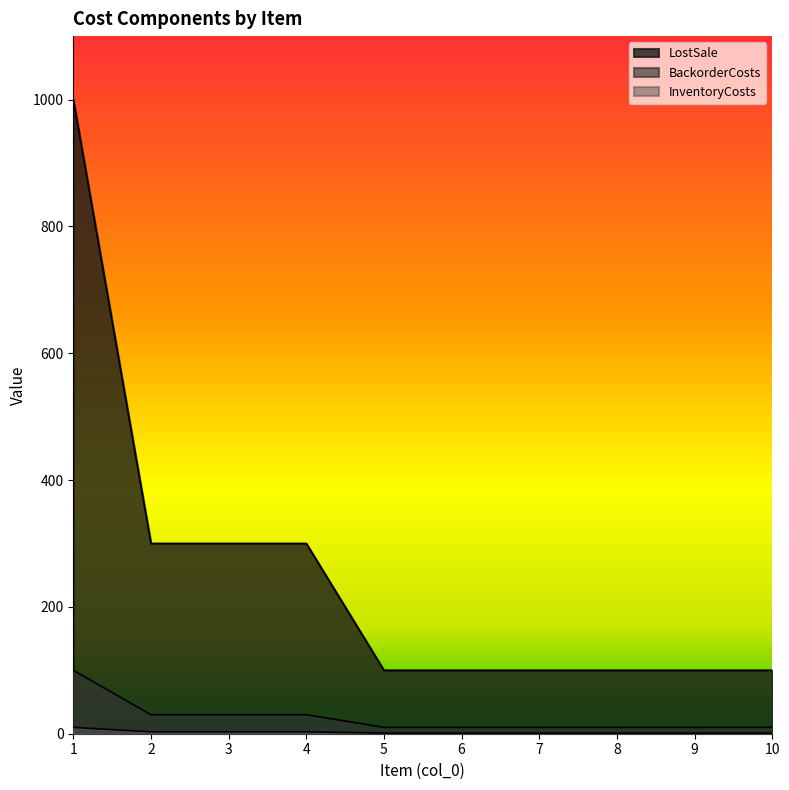

True or false: LostSale has a value of 1 at 2.

False